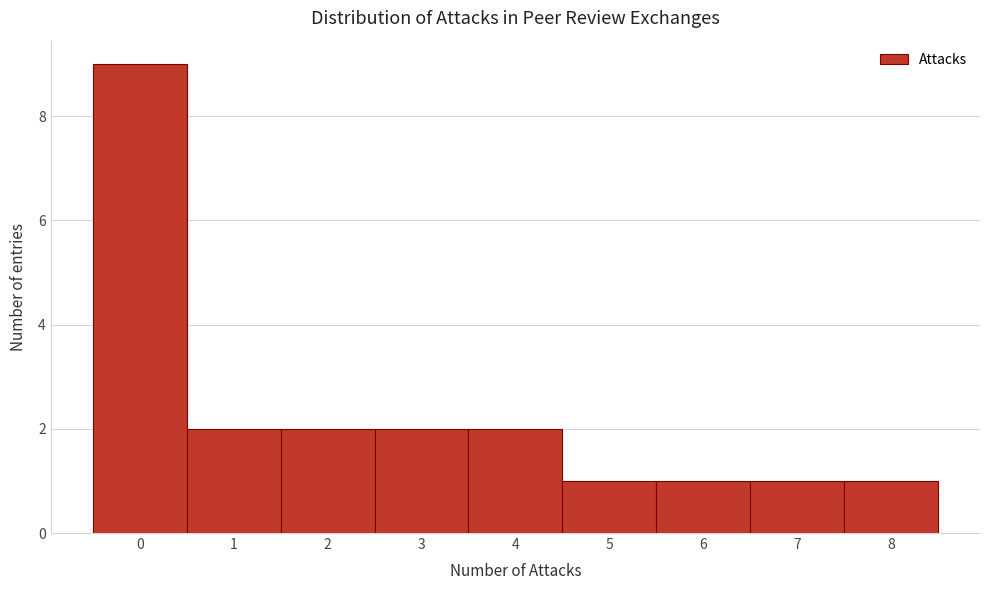

How tall is the bar that spans 7.5 to 8.5 on the x-axis? The values are not printed on the chart, so give them approximately, as read against the axis.

1